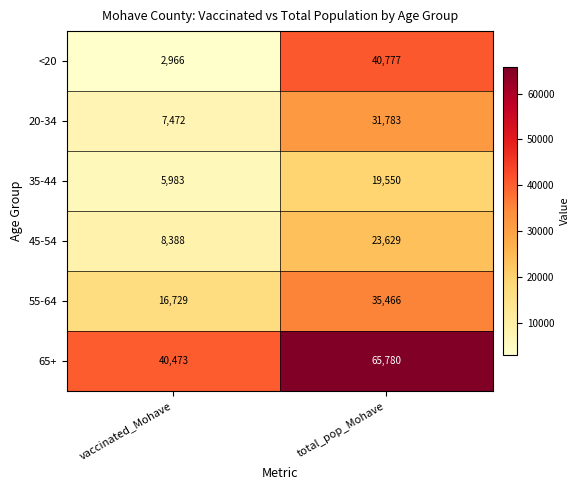

What is the sum of all 35-44 values?

25533